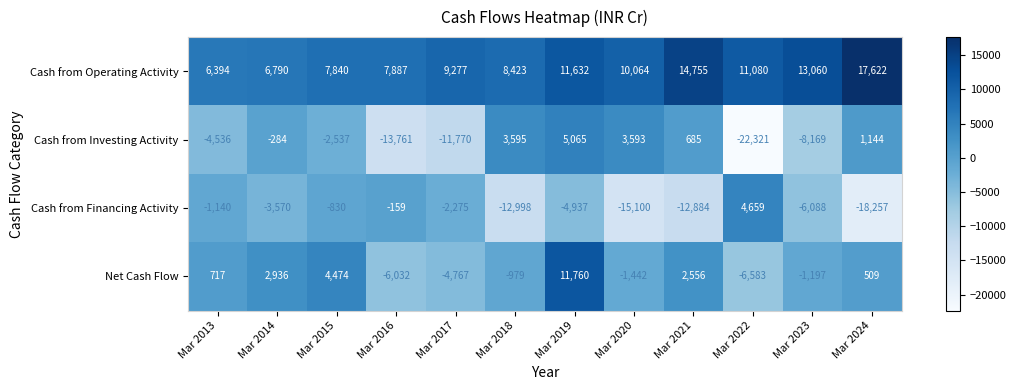

How many series are shown in this chart?

4